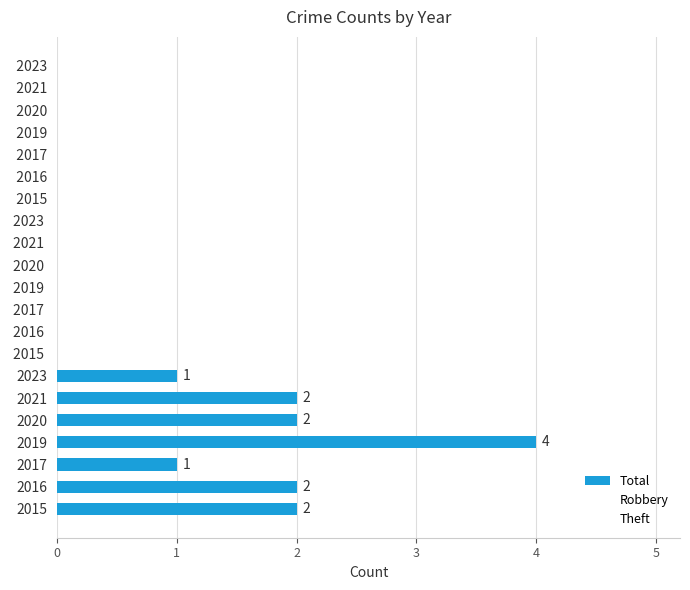

Count the values in the range 1 to 2.

6